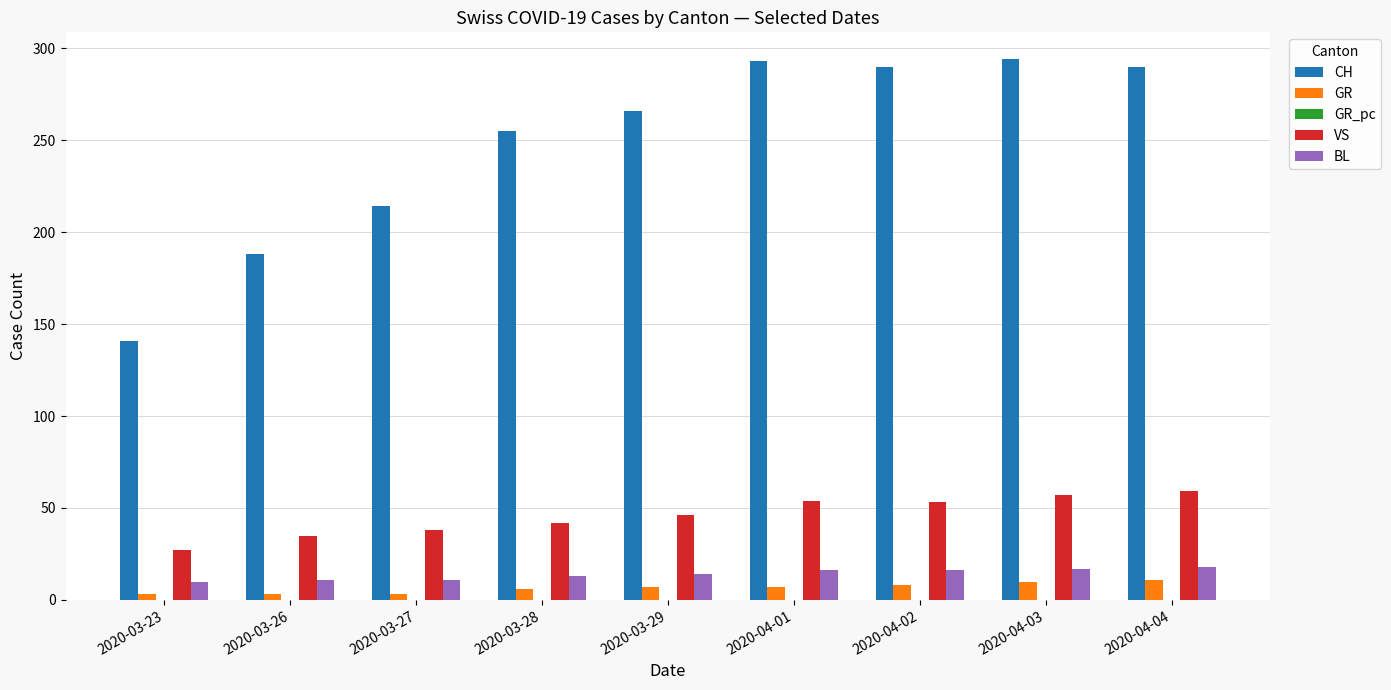

Which series has the largest total across all categories?

CH